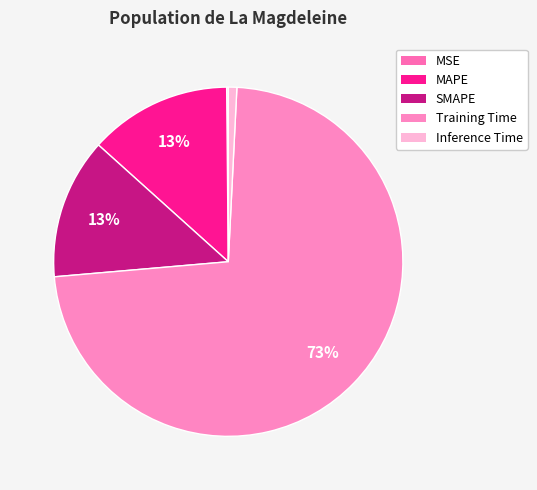

What is the change in value from MAPE to Training Time?

+0.1